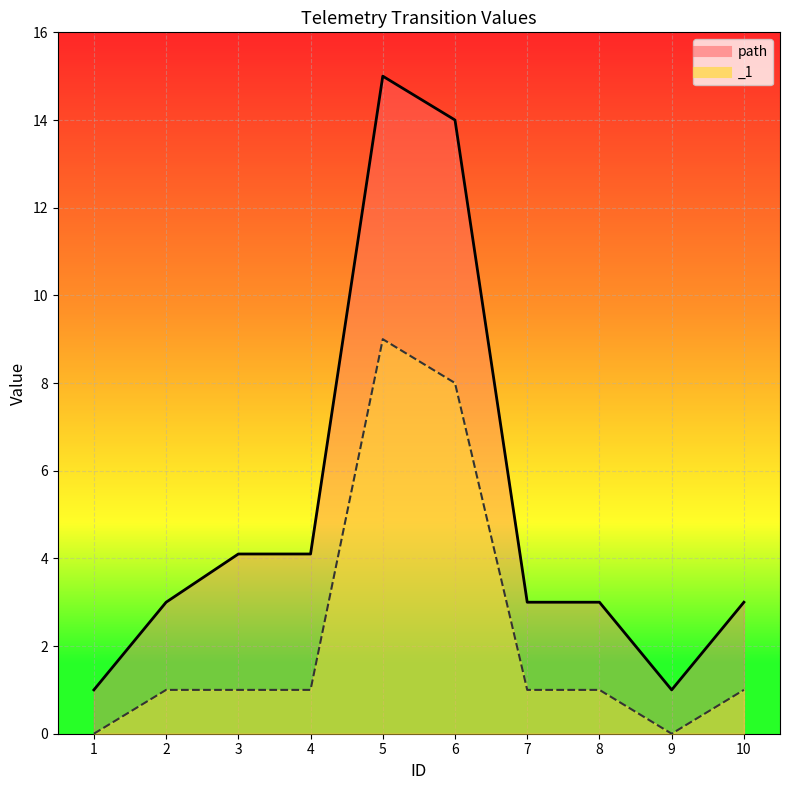

How many values in _1 are above zero?

8